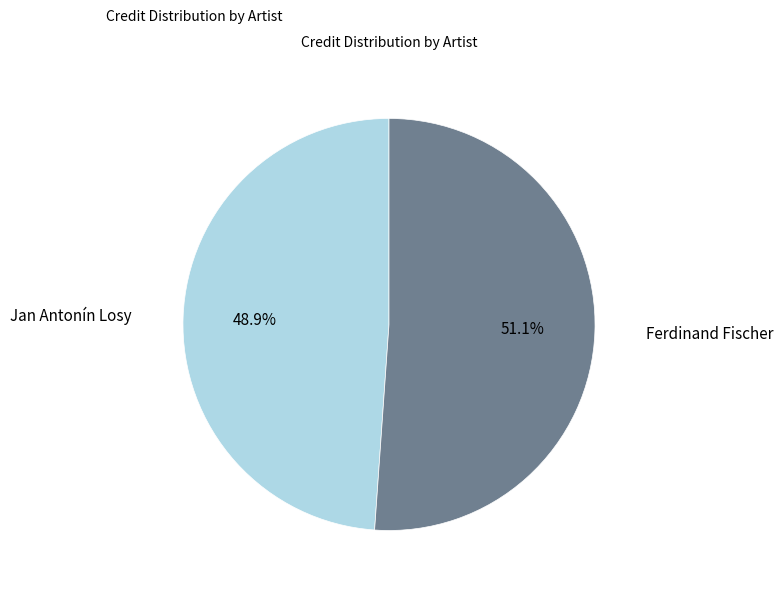

How many segments does this pie chart have?

2